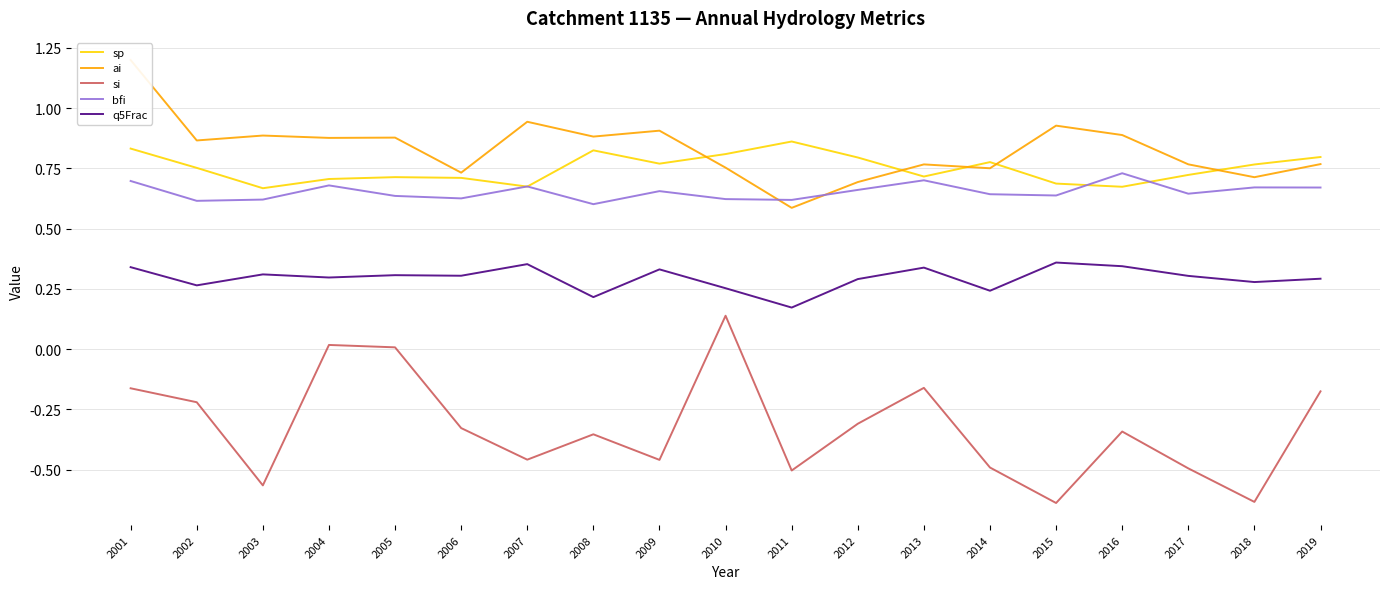

At which label does si reach its peak?

2010